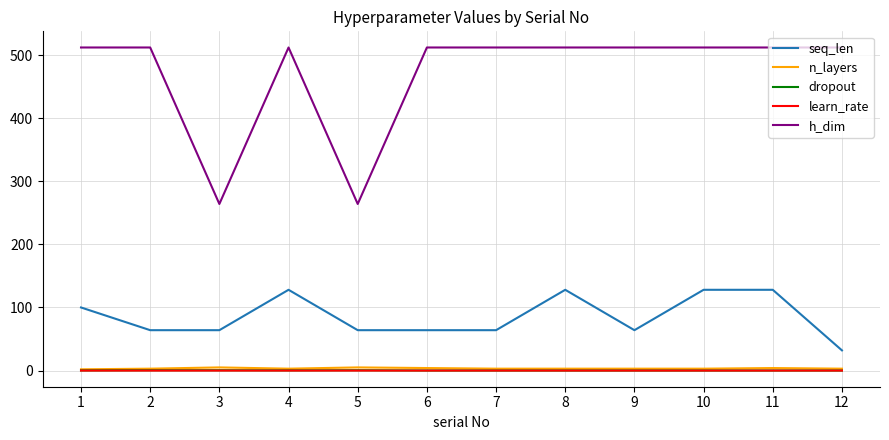

Is the value of dropout at 9 greater than the value of h_dim at 1?

No